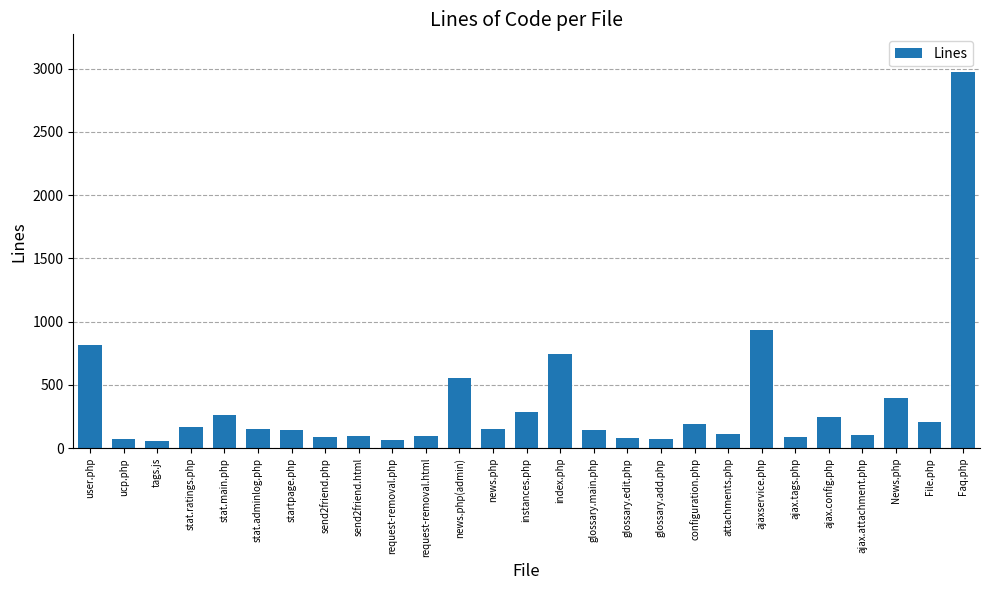

What is the change in value from ajax.tags.php to File.php?

+119